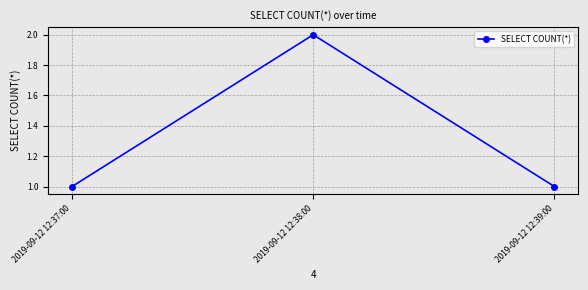

Which has a higher value, 2019-09-12 12:37:00 or 2019-09-12 12:38:00?

2019-09-12 12:38:00